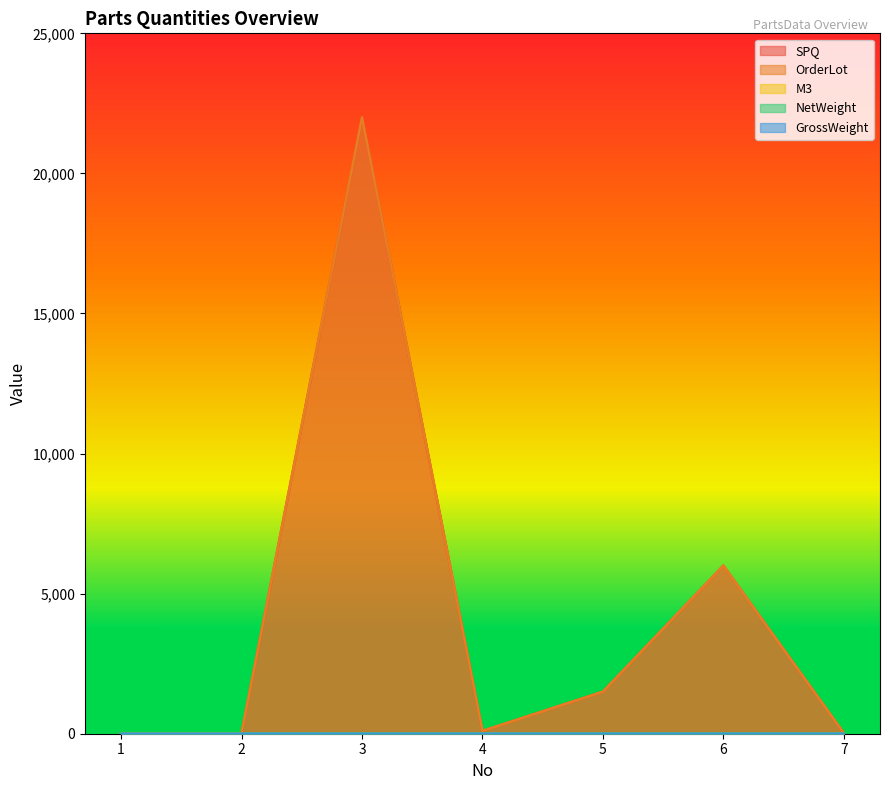

What is the value of the M3 point at the 2nd from the left?

1.1